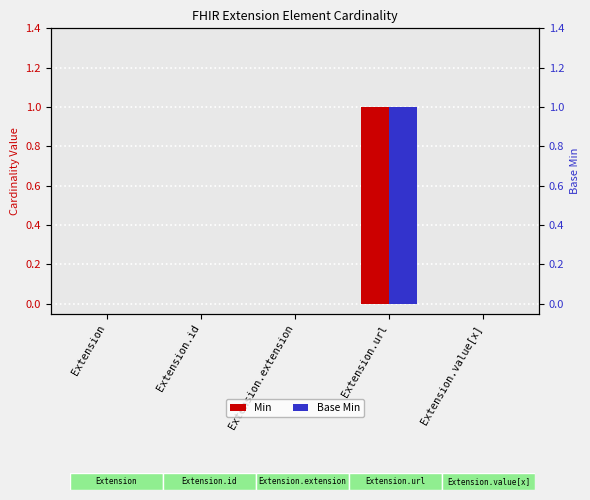

The Min series shows 0 at Extension.id. True or false?

True